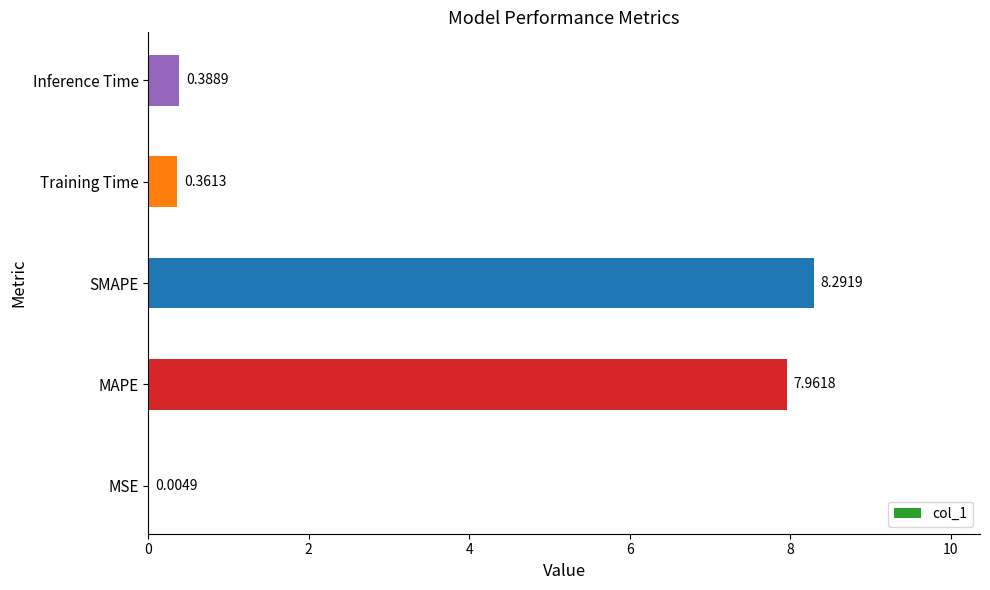

Does the chart contain stacked bars?

No